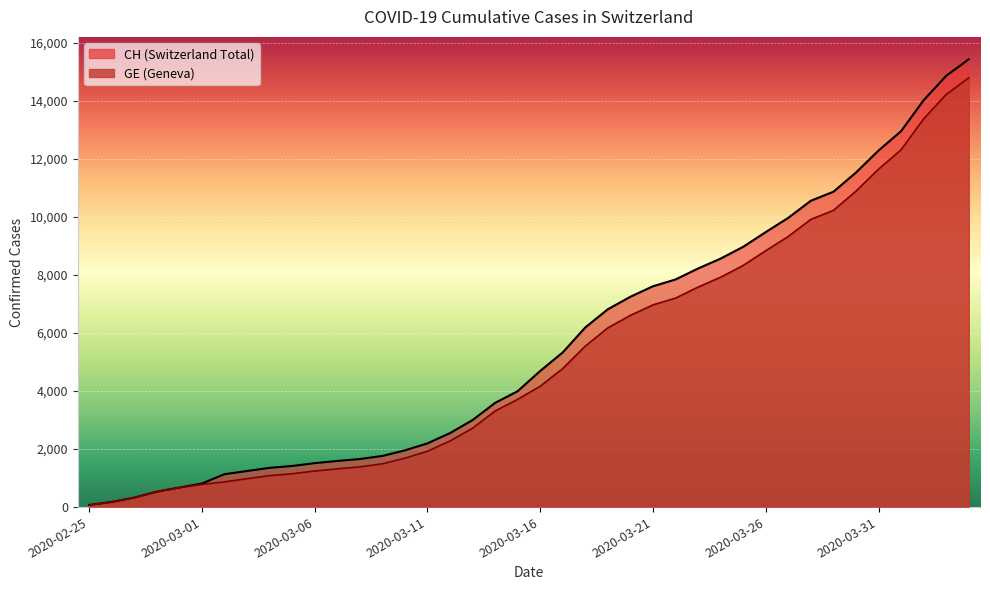

The value of CH at 2020-03-28 is 10558. True or false?

True